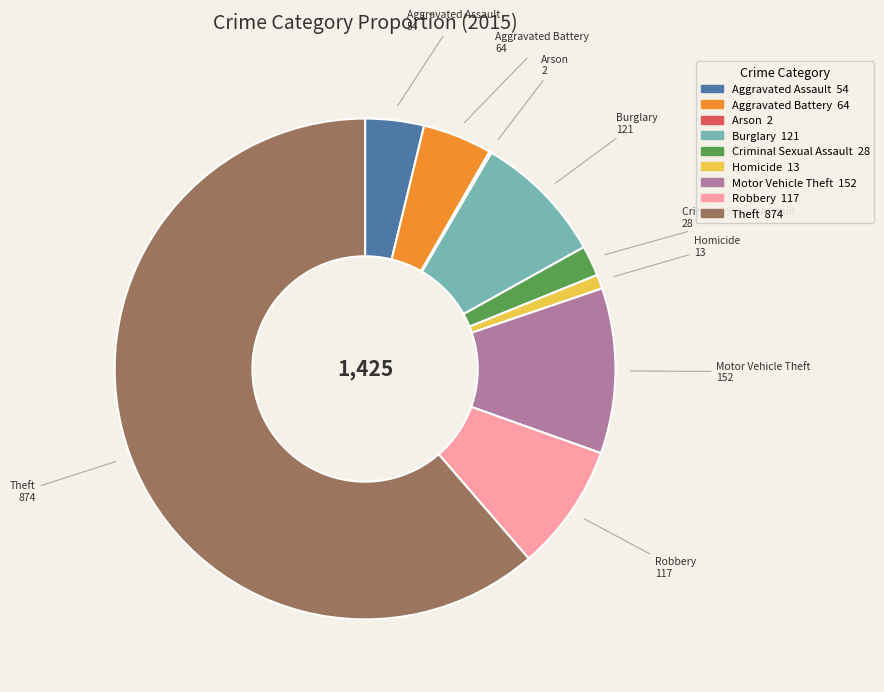

Which category has the biggest portion of the pie?

Theft